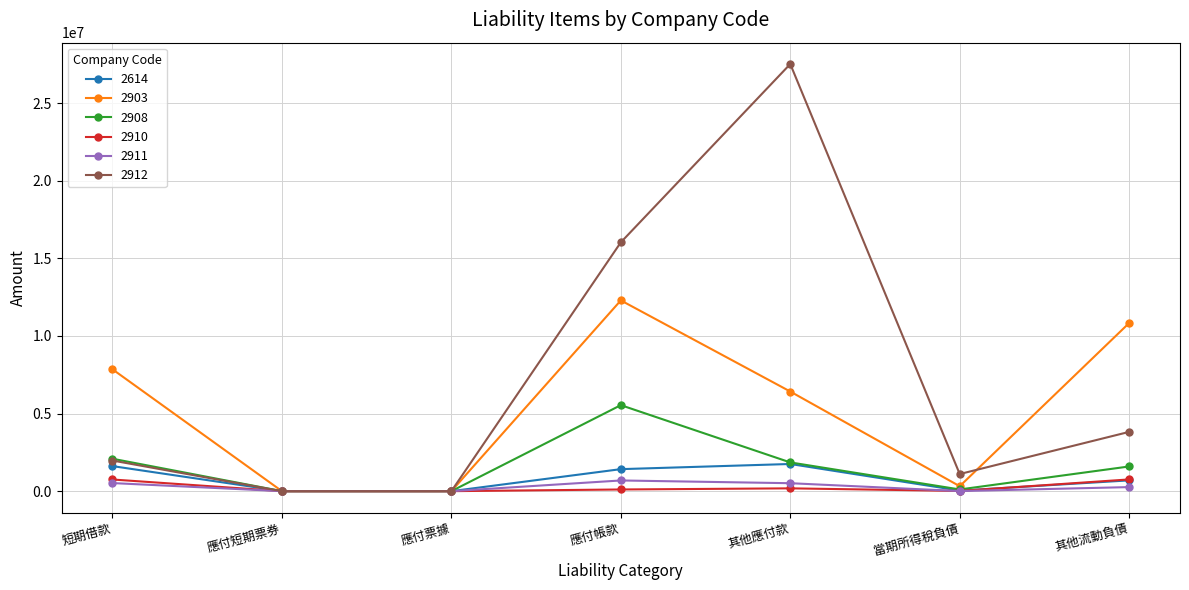

What is the difference between the maximum and minimum values in the 2903 series?

12292228